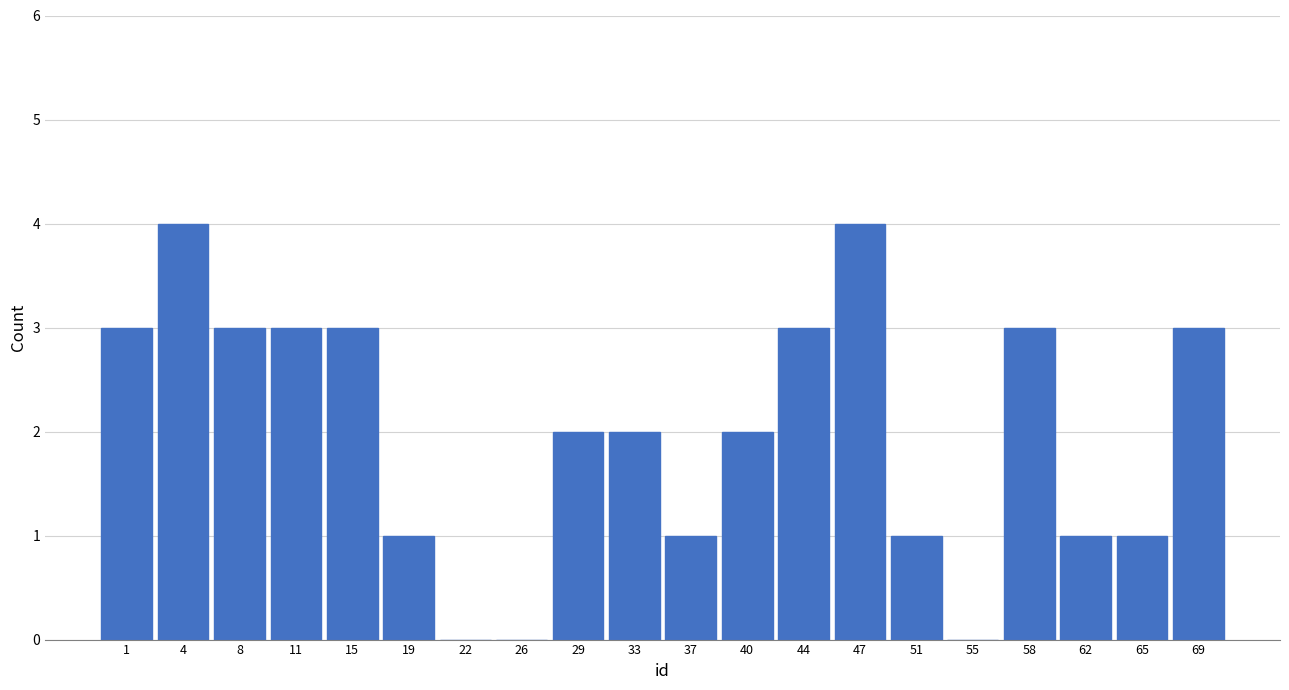

Reading left to right, transcribe all the data shown in this chart.

1=3	4=4	8=3	11=3	15=3	19=1	22=0	26=0	29=2	33=2	37=1	40=2	44=3	47=4	51=1	55=0	58=3	62=1	65=1	69=3